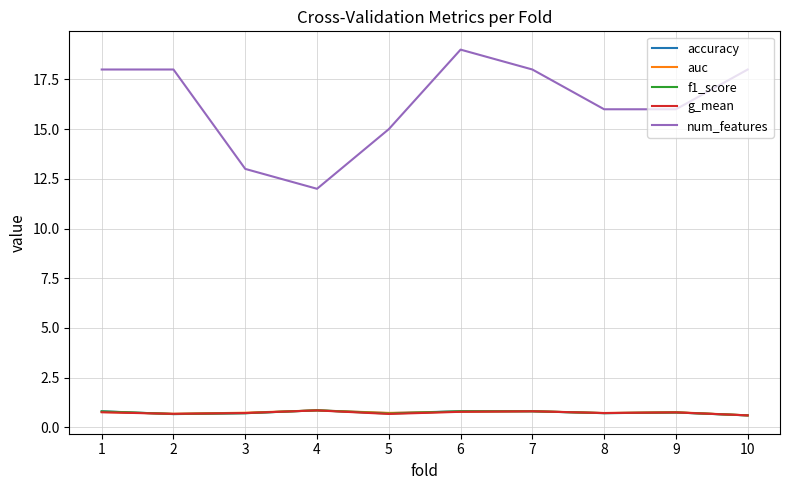

What is the minimum value for f1_score?

0.6